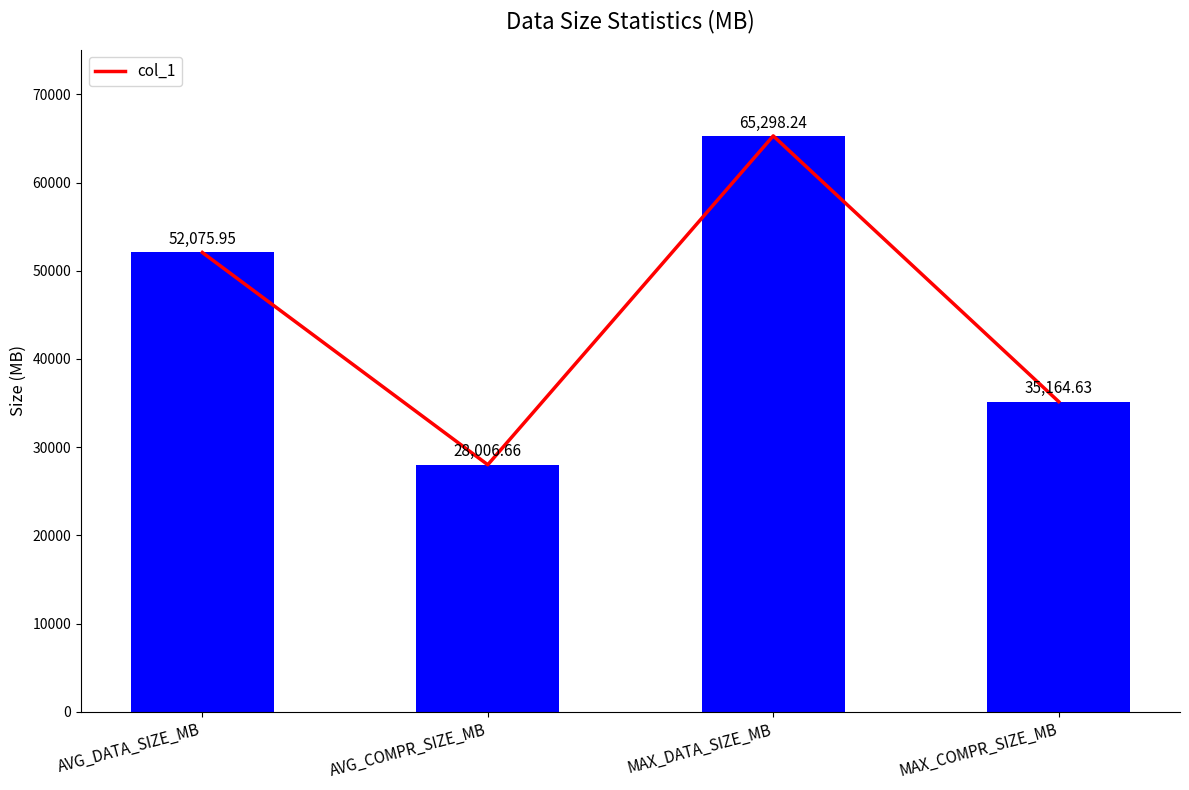

Rank the categories by value from highest to lowest.

MAX_DATA_SIZE_MB, AVG_DATA_SIZE_MB, MAX_COMPR_SIZE_MB, AVG_COMPR_SIZE_MB